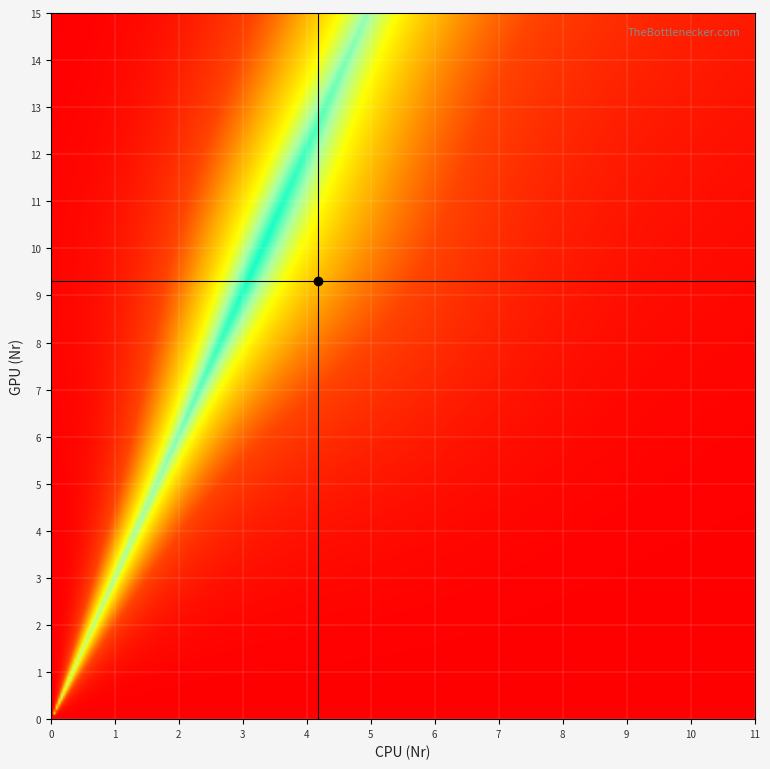

Read the 5 value at 3.

5